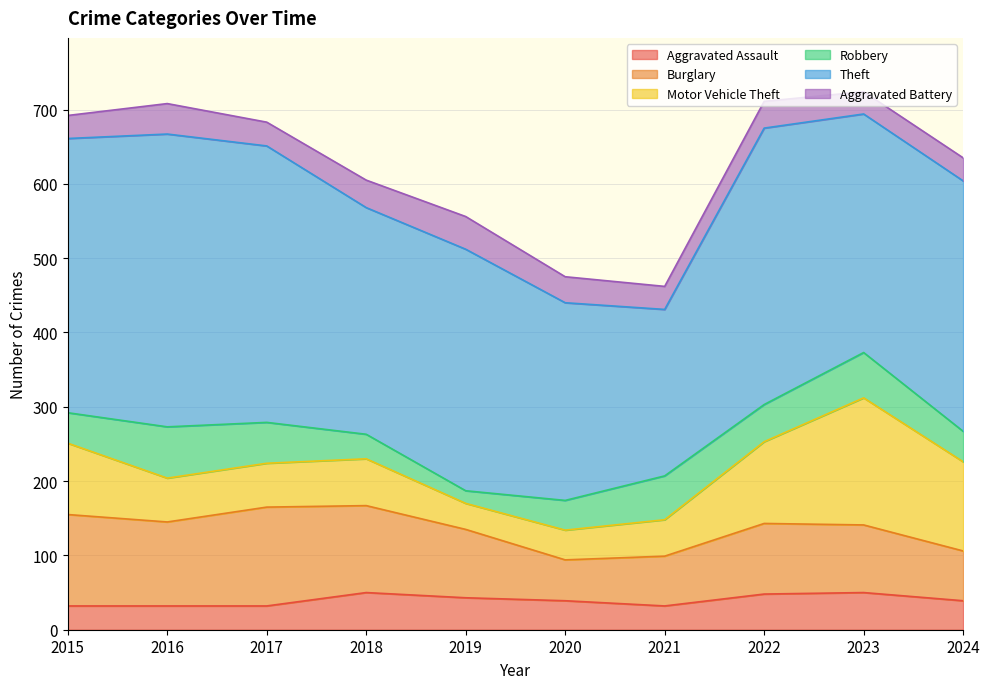

True or false: Robbery has a value of 26 at 2022.

False